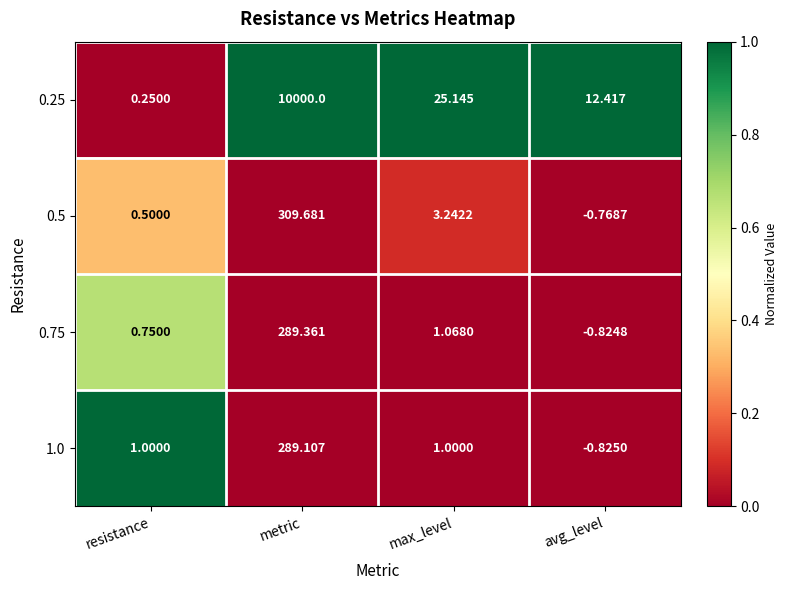

At which label does 0.25 reach its minimum?

resistance